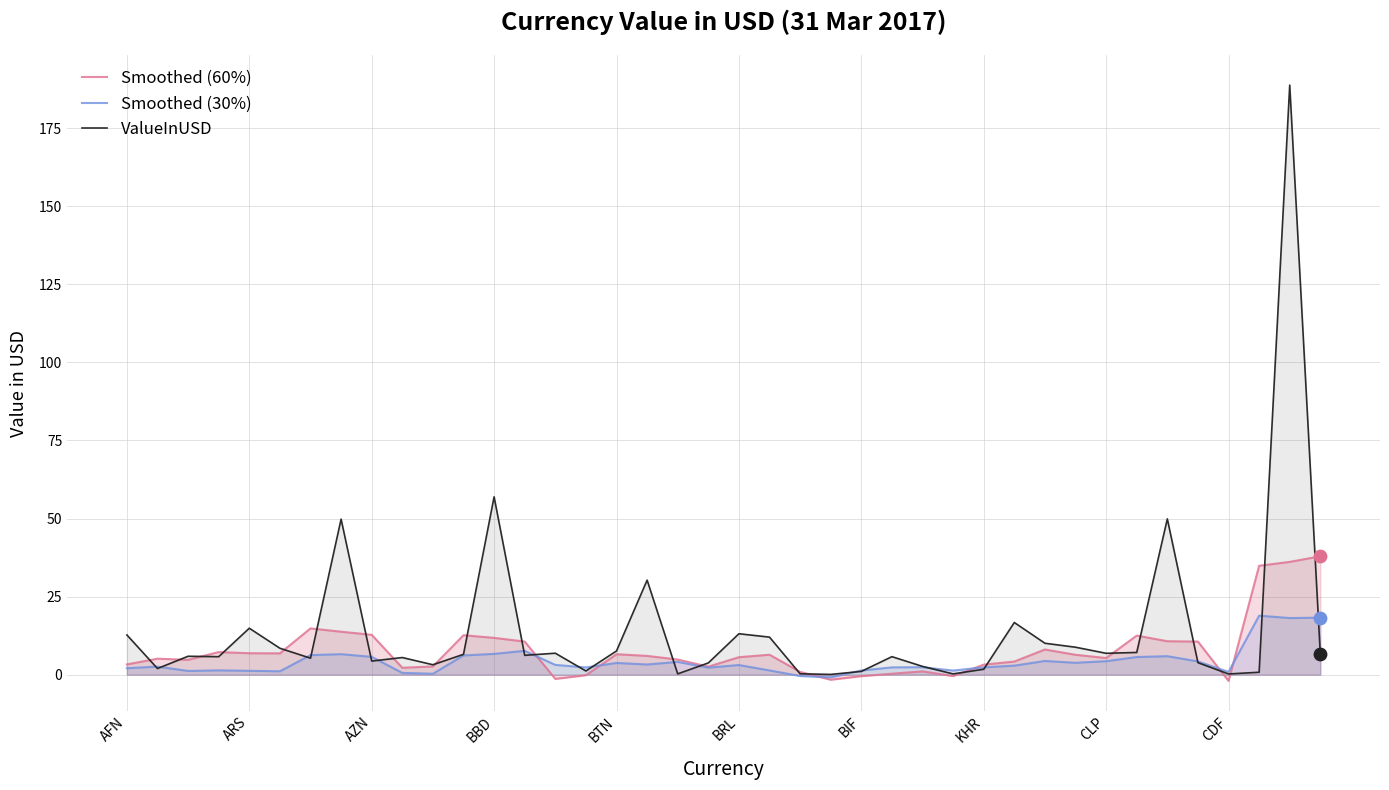

At how many categories does at least one series exceed 74?

1